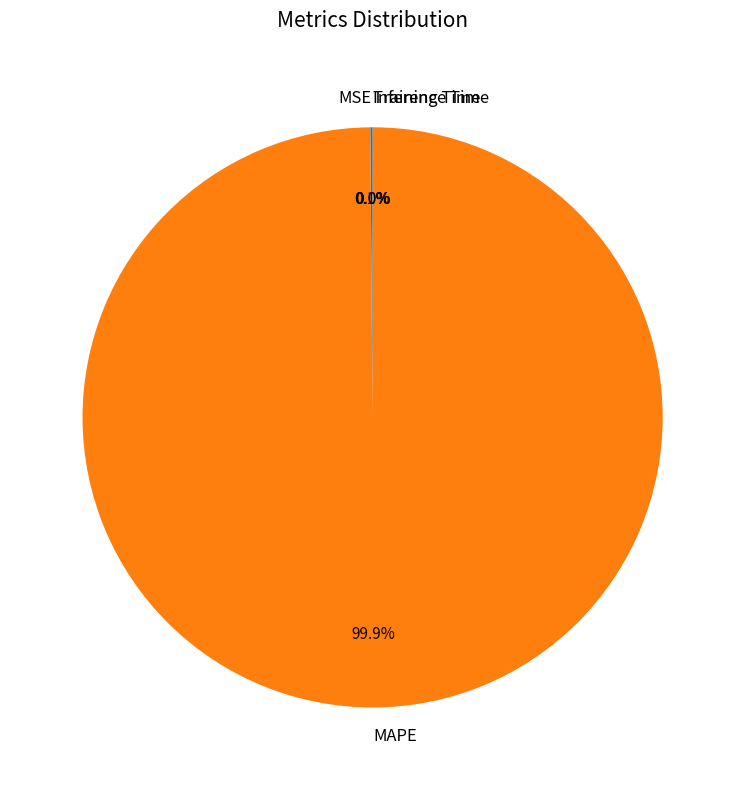

Is it true that MAPE is 100% of the pie?

True